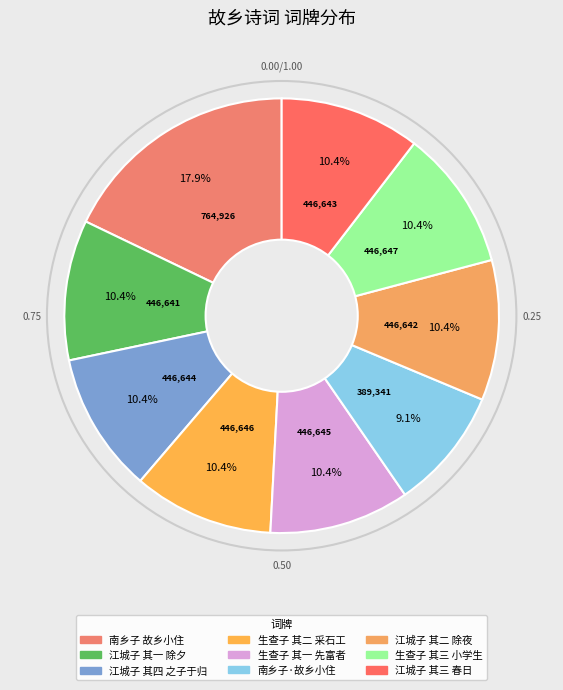

Is there any slice that represents more than half of the pie?

No